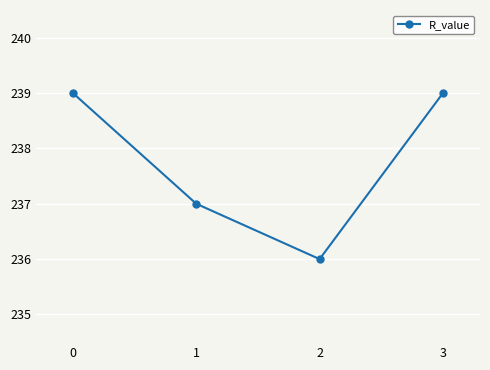

What is the change in value from 0 to 1?

-2